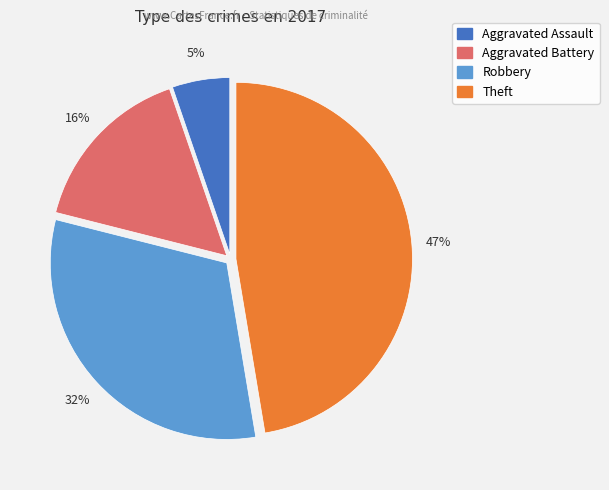

Does any single category account for the majority?

No